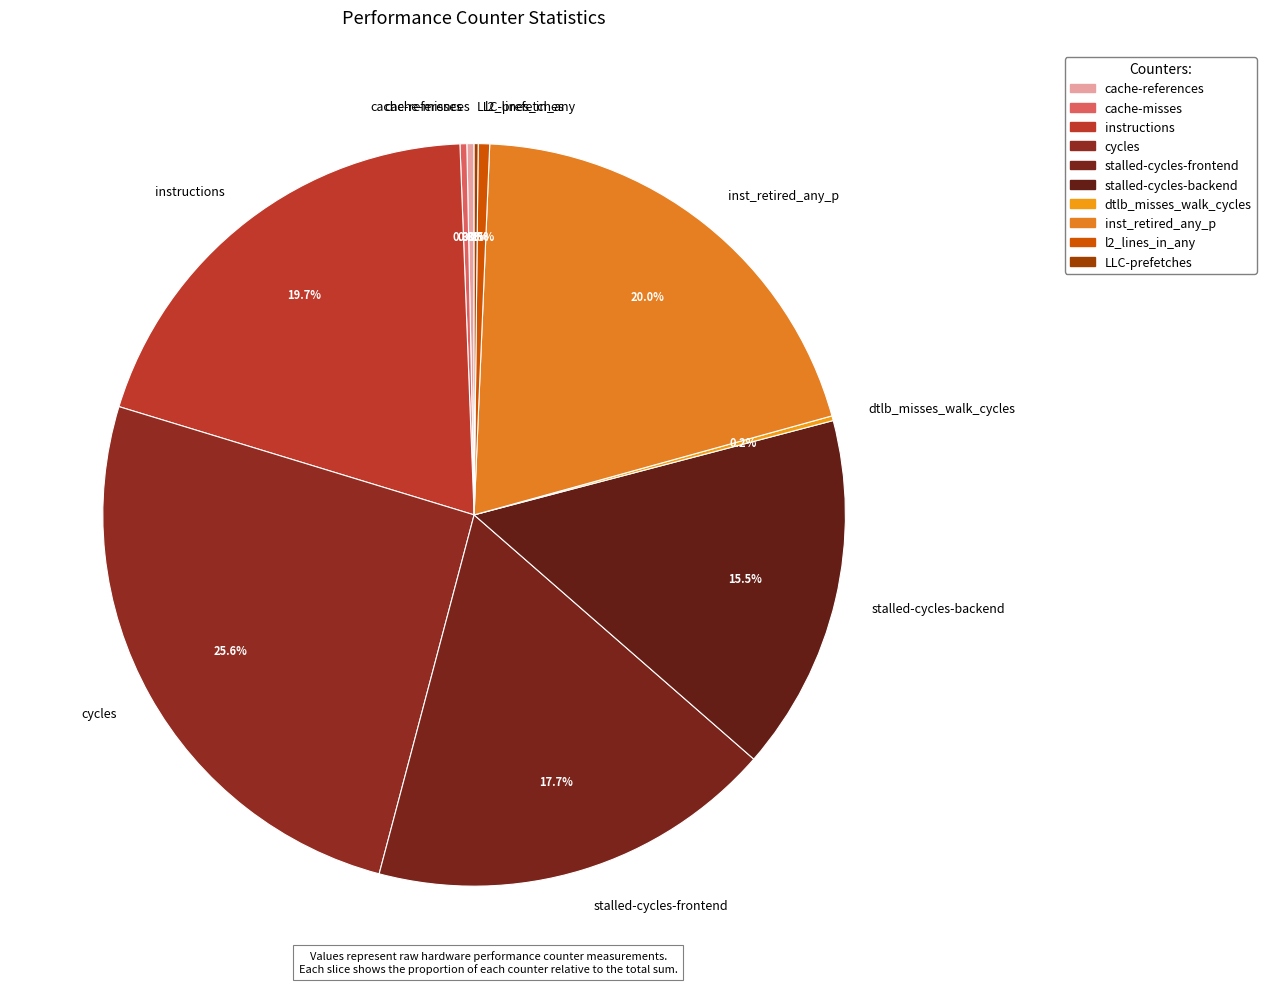

Is inst_retired_any_p the majority of the pie?

No